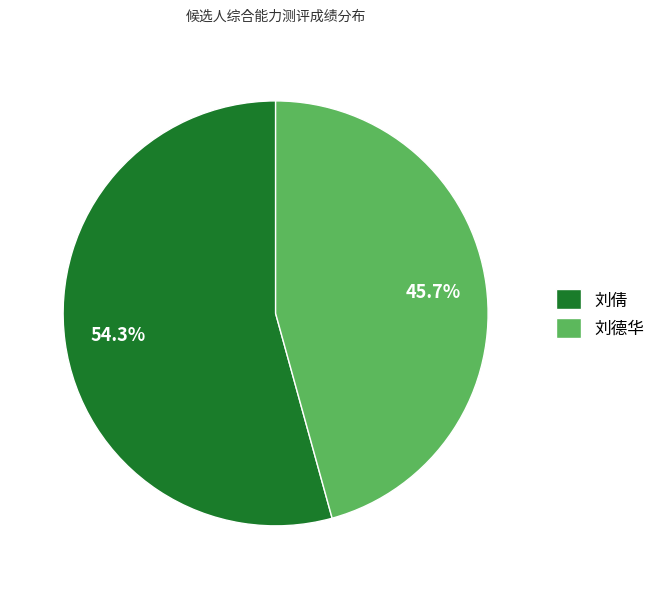

Which slice is the smallest?

刘德华